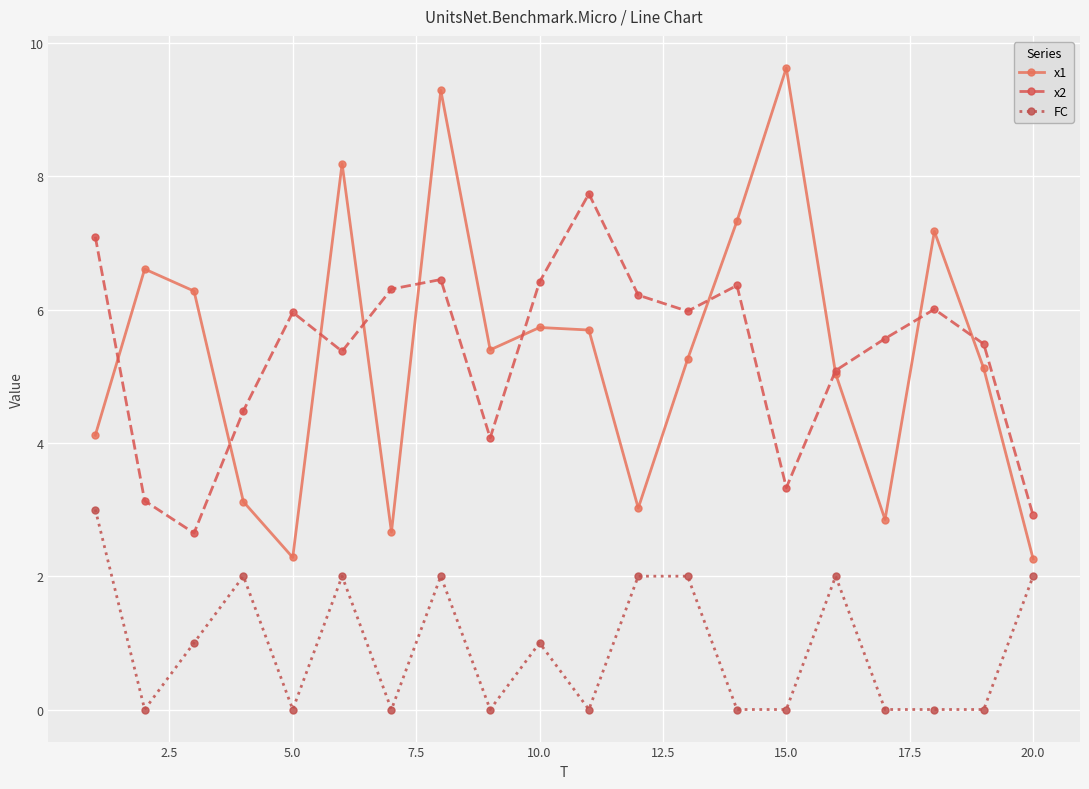

True or false: x1 and FC intersect in this chart.

False